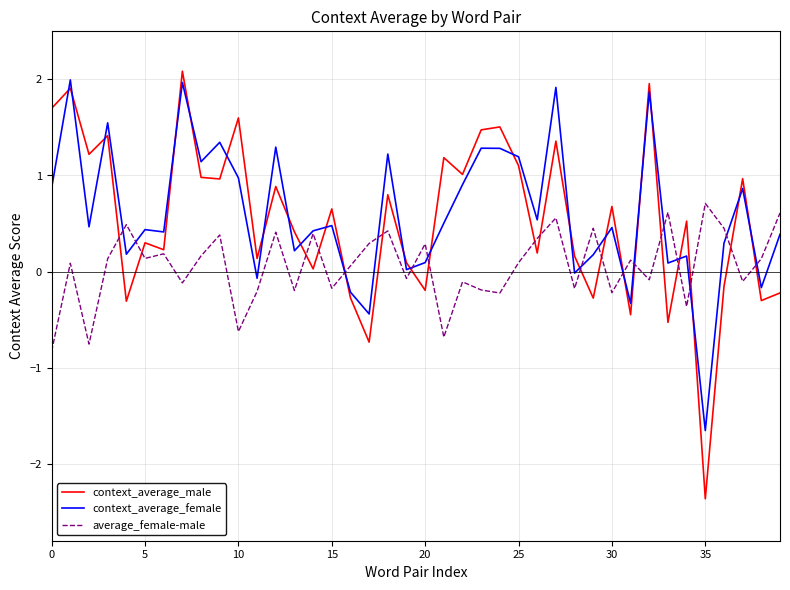

What are all the series names shown in the legend?

context_average_male, context_average_female, average_female-male